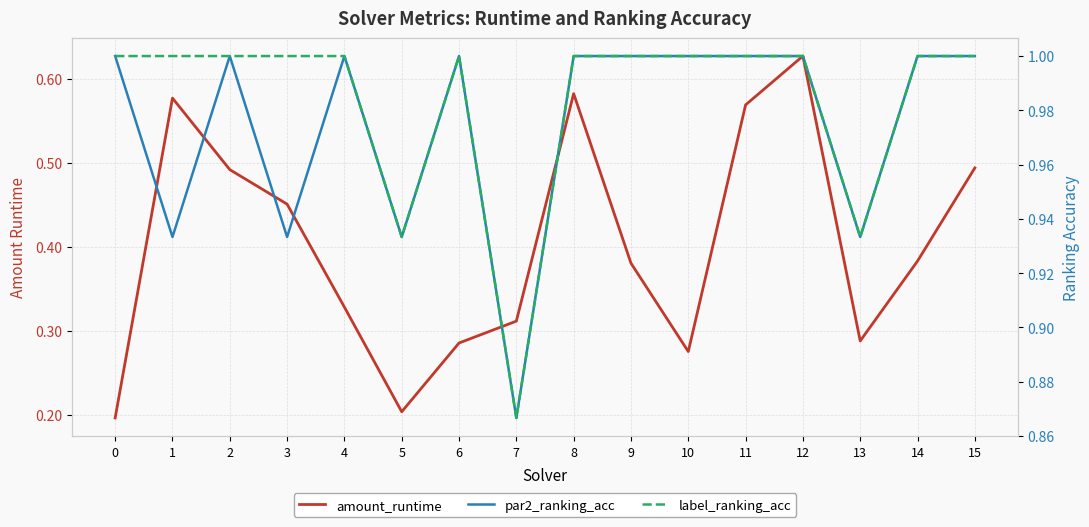

What is the sum of the par2_ranking_acc values at 2 and 14?

2.0